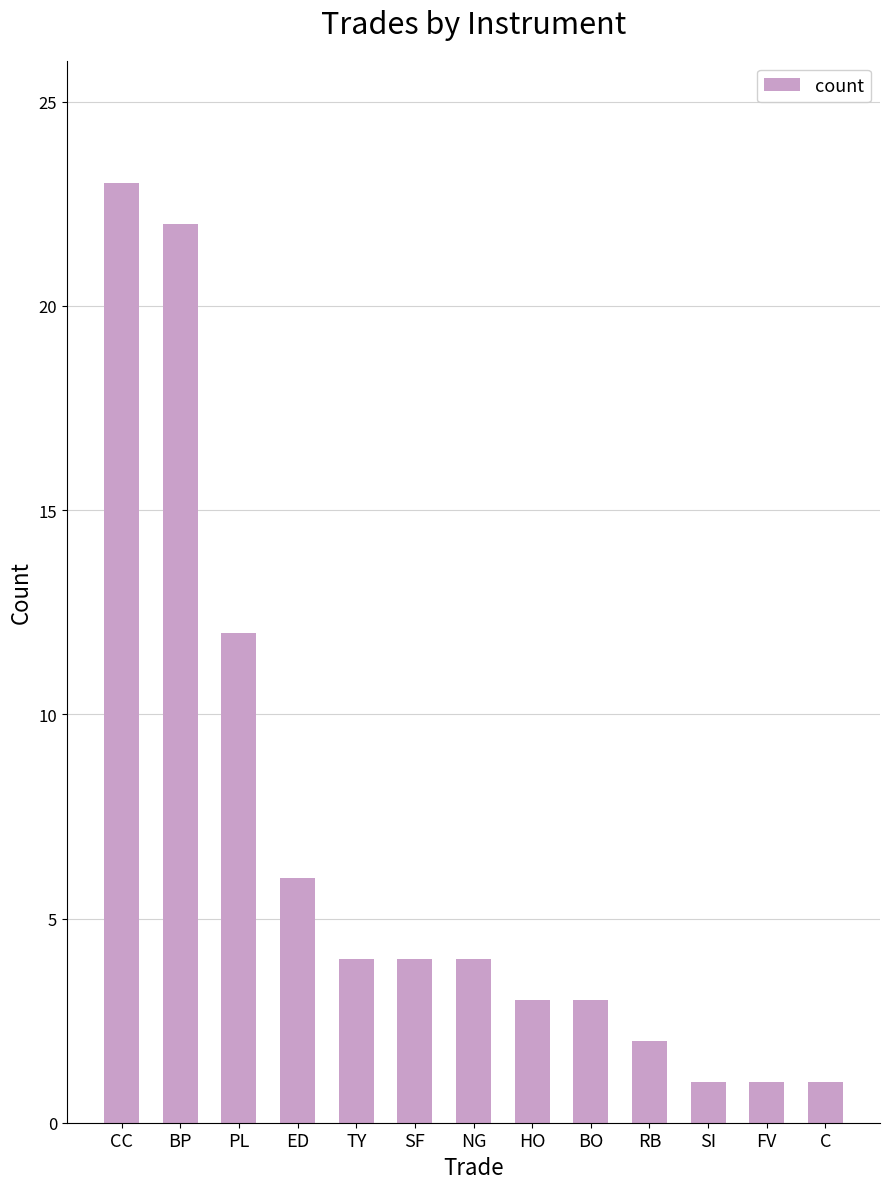

What value does the data have at HO, to the nearest 5?

5